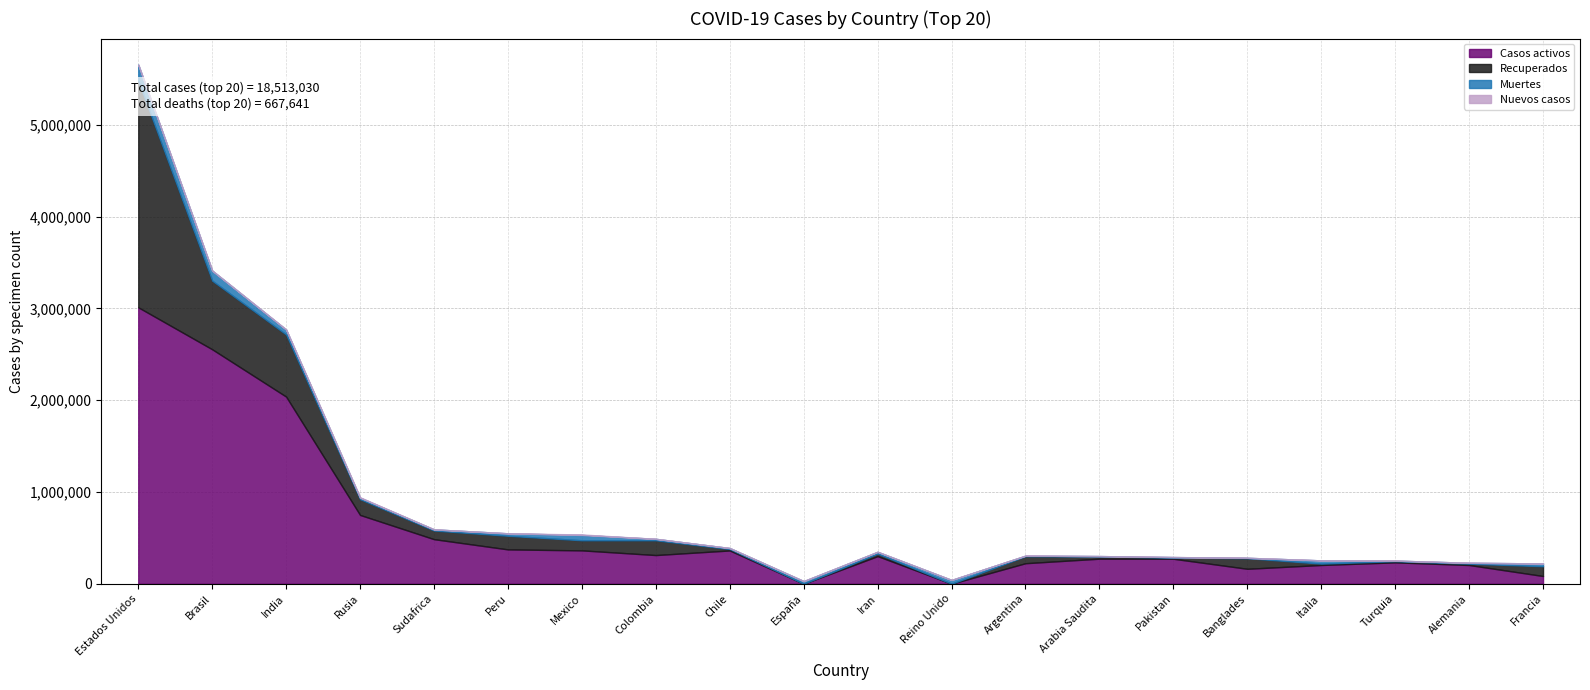

What position from the right is Mexico?

14